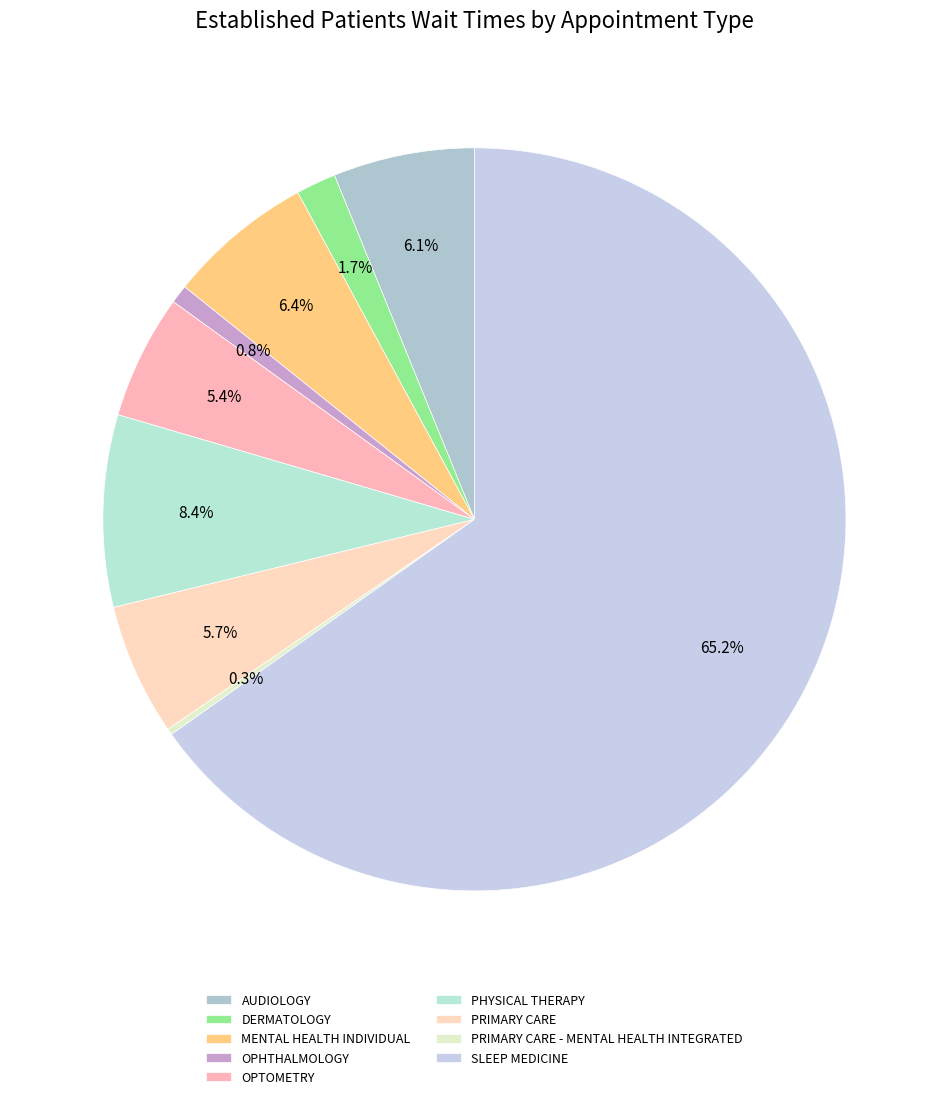

To the nearest percent, what is the combined percentage of PRIMARY CARE - MENTAL HEALTH INTEGRATED and AUDIOLOGY?

6%